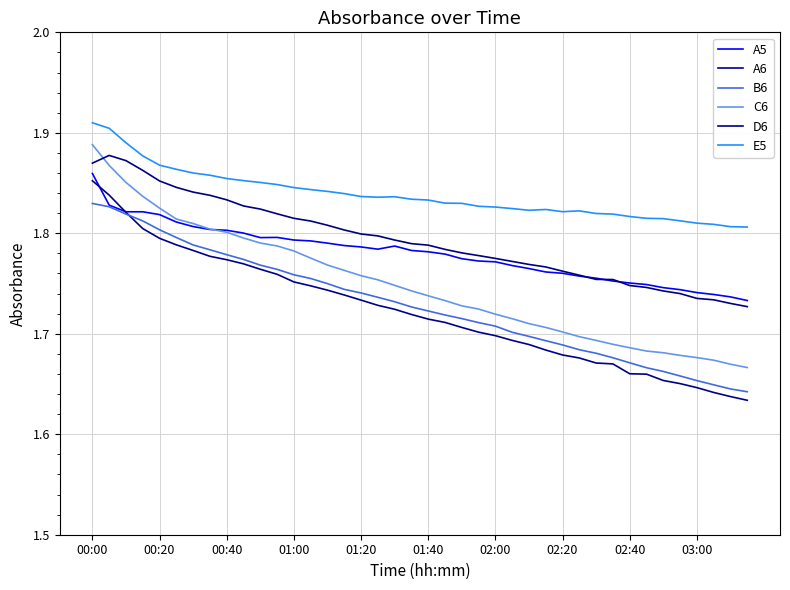

What is the difference between the maximum and second lowest values in the E5 series?

0.1